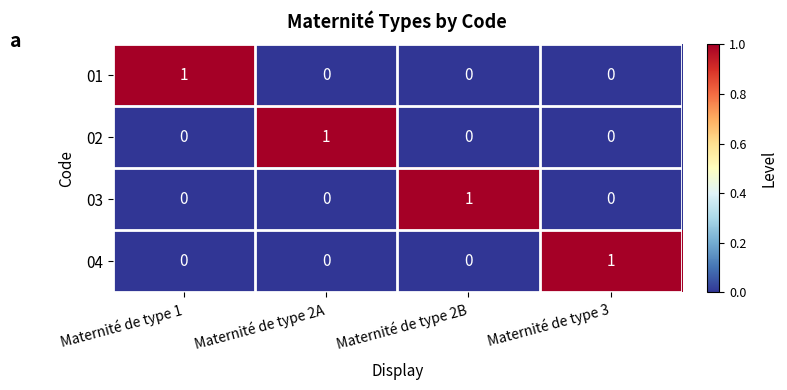

The 02 series shows 0 at Maternité de type 1. True or false?

True